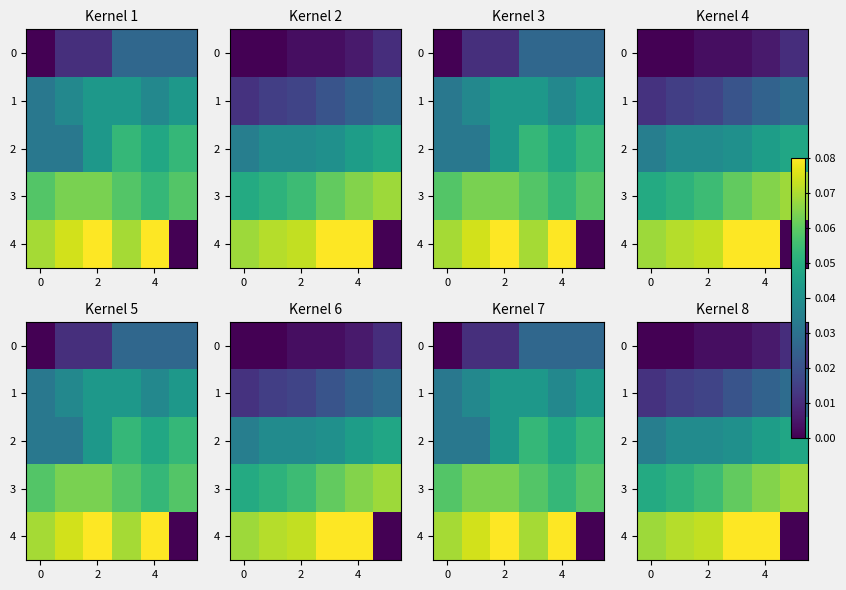

Is it true that 3 equals 0.1 at 2?

False